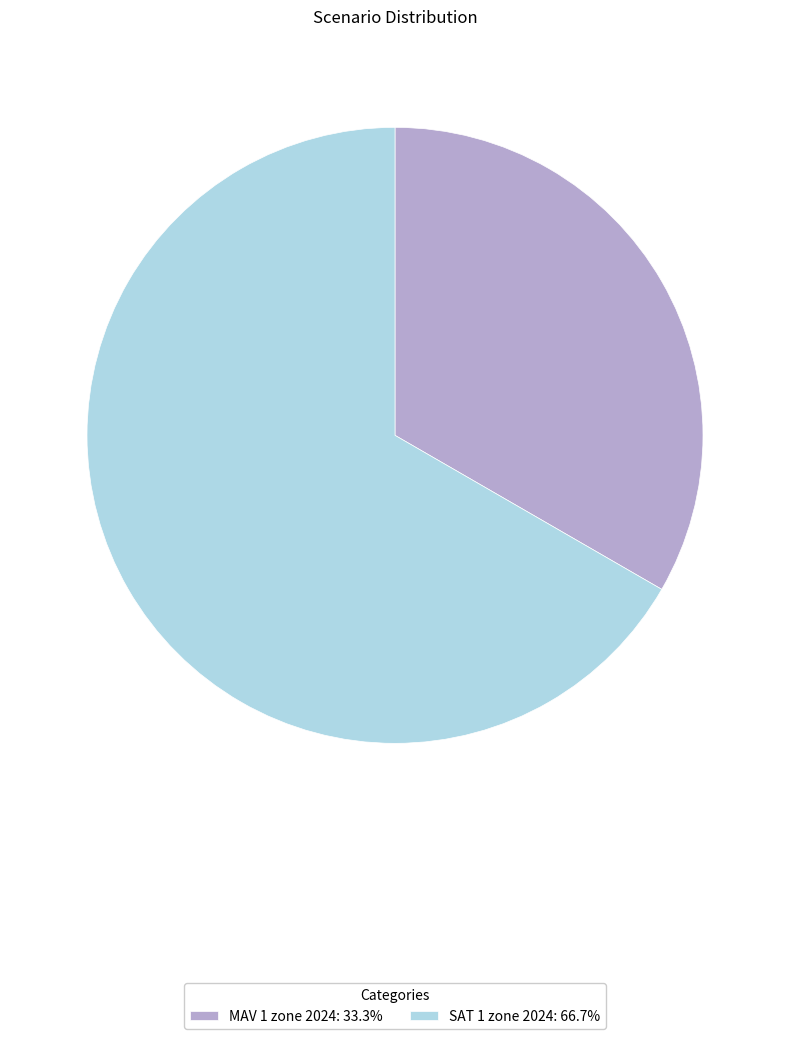

What is the ratio of the value at MAV 1 zone 2024 to the value at SAT 1 zone 2024?

0.5